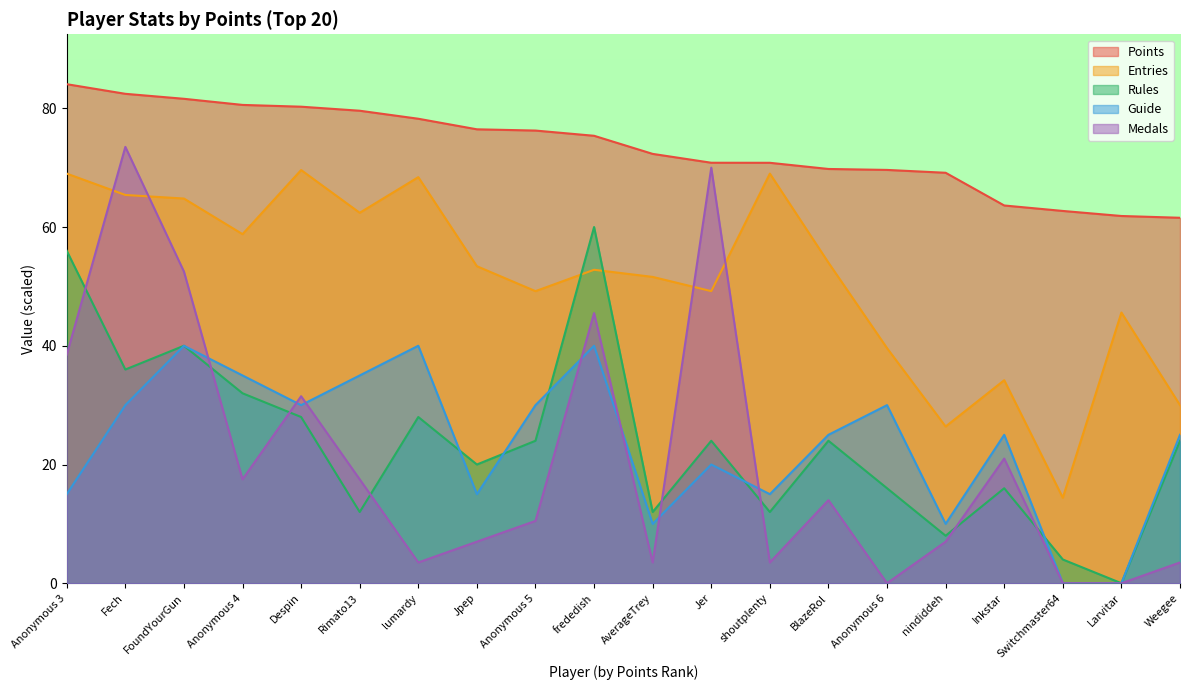

What are all the series names shown in the legend?

Points, Entries, Rules, Guide, Medals